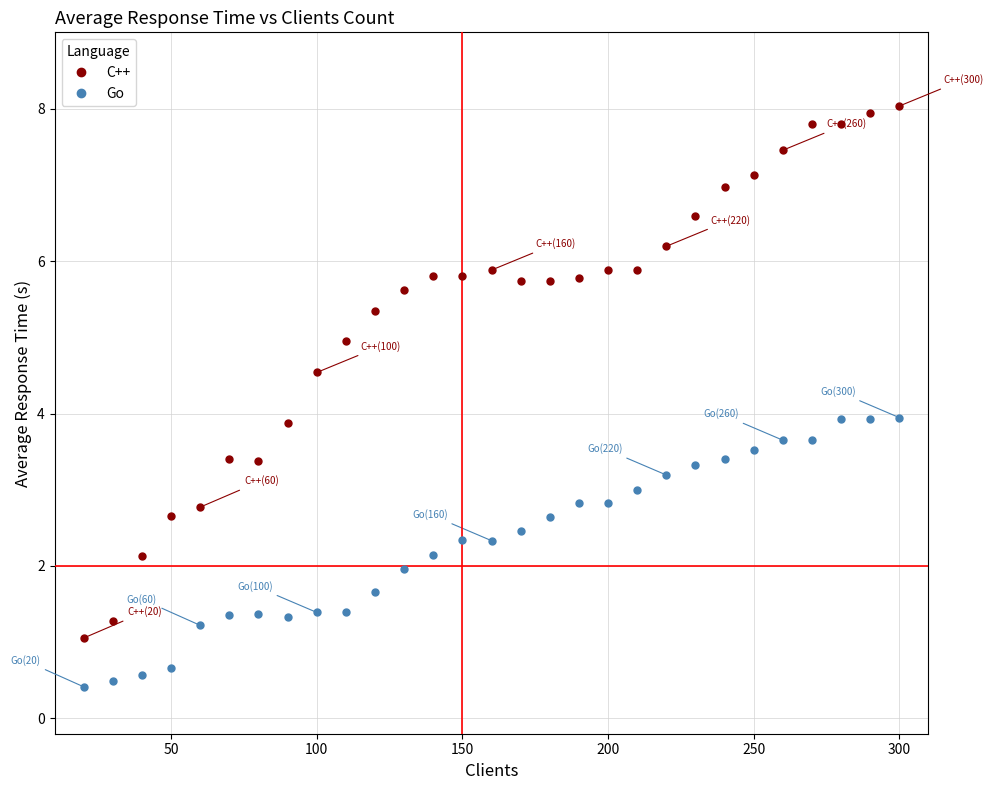

Which series has the widest spread of Y values?

C++